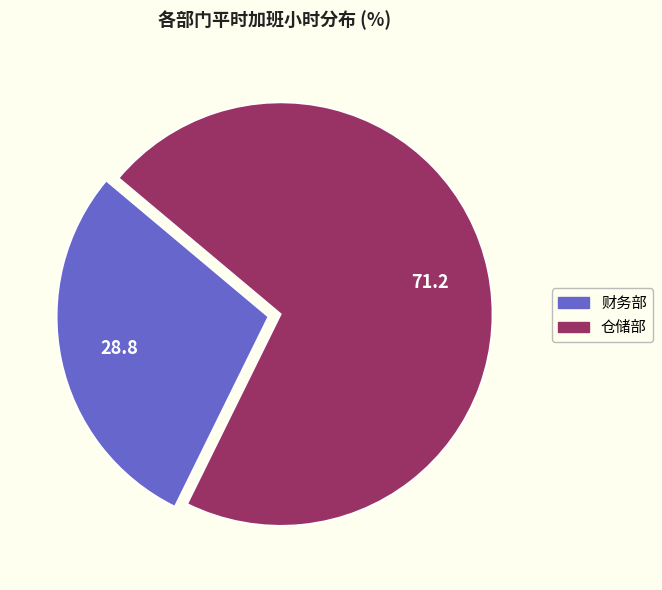

Does any single category account for the majority?

Yes